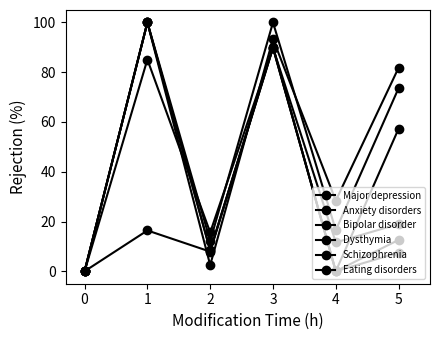

What is the difference between the Schizophrenia values at 0 and 3?

89.8